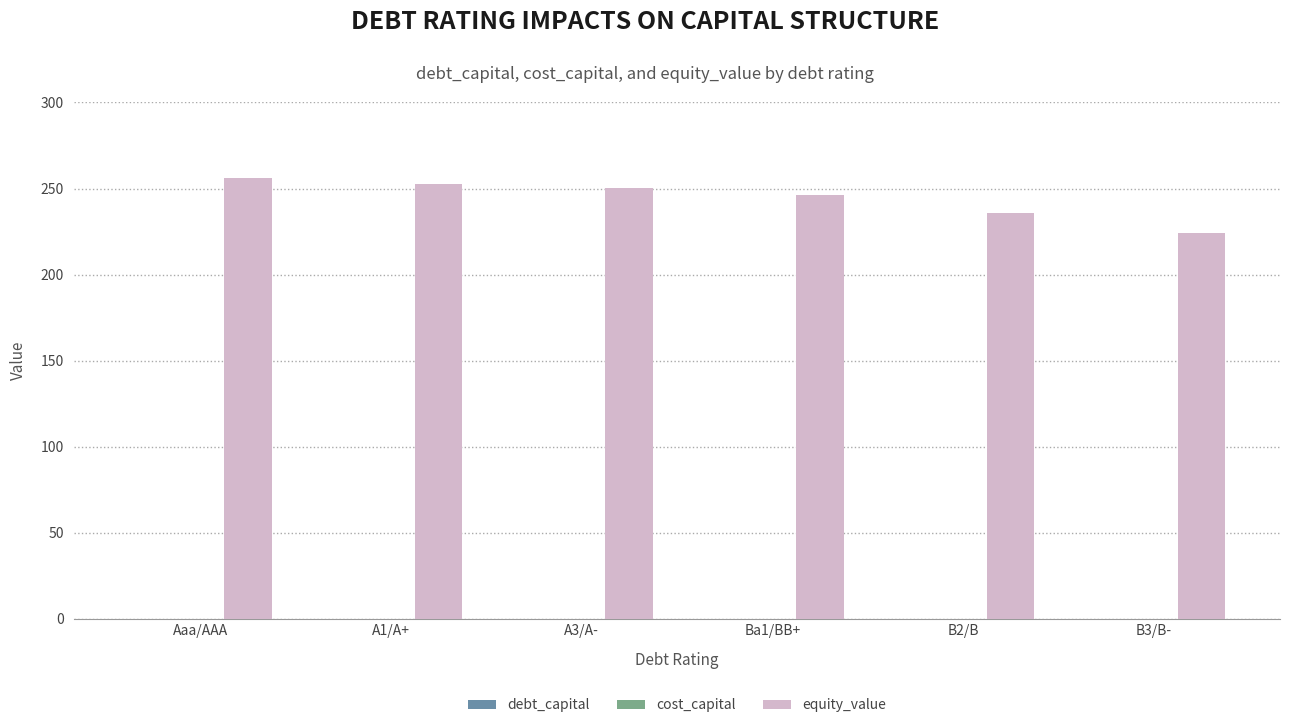

How many groups of bars are there?

6